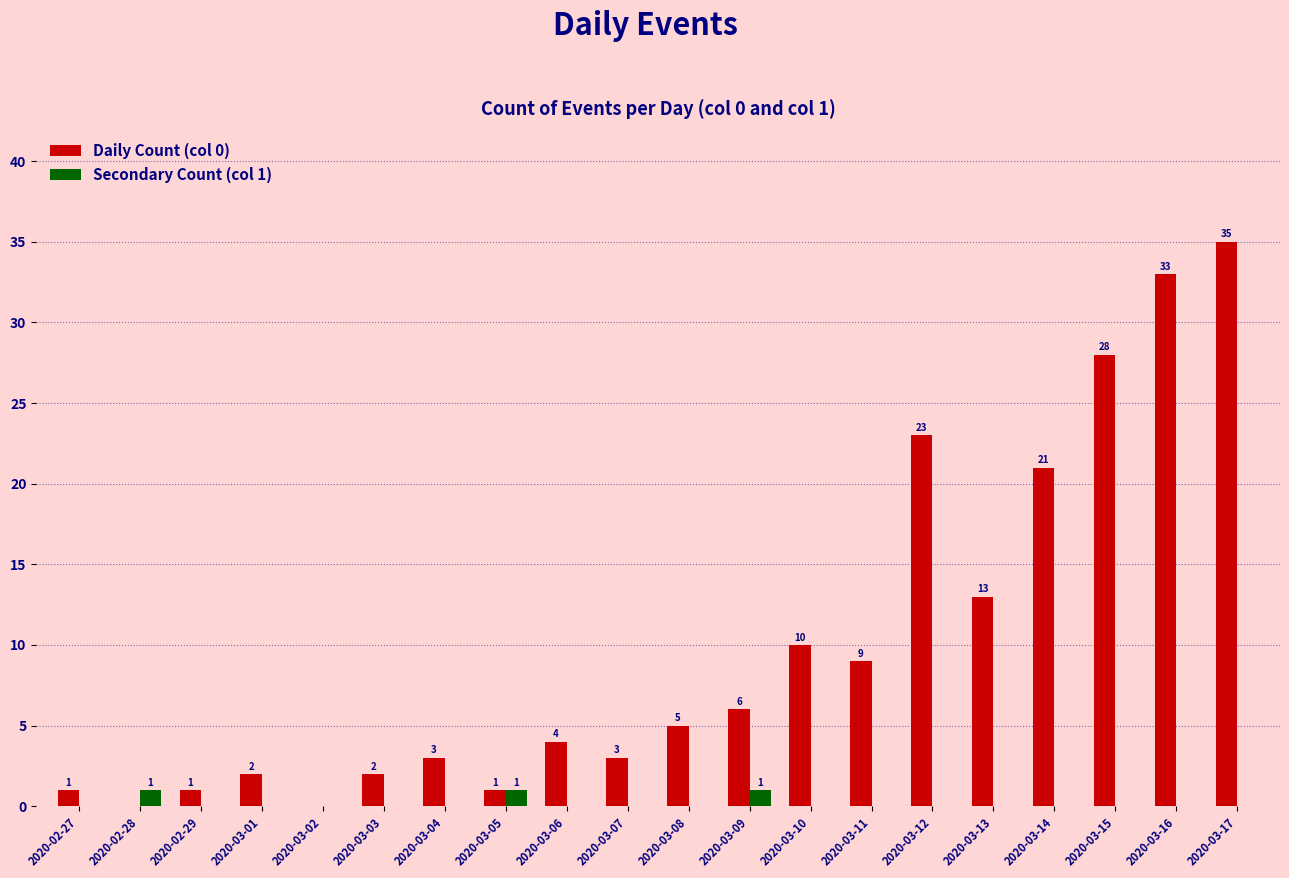

At which label is Daily Count (col 0) closest to 17?

2020-03-13